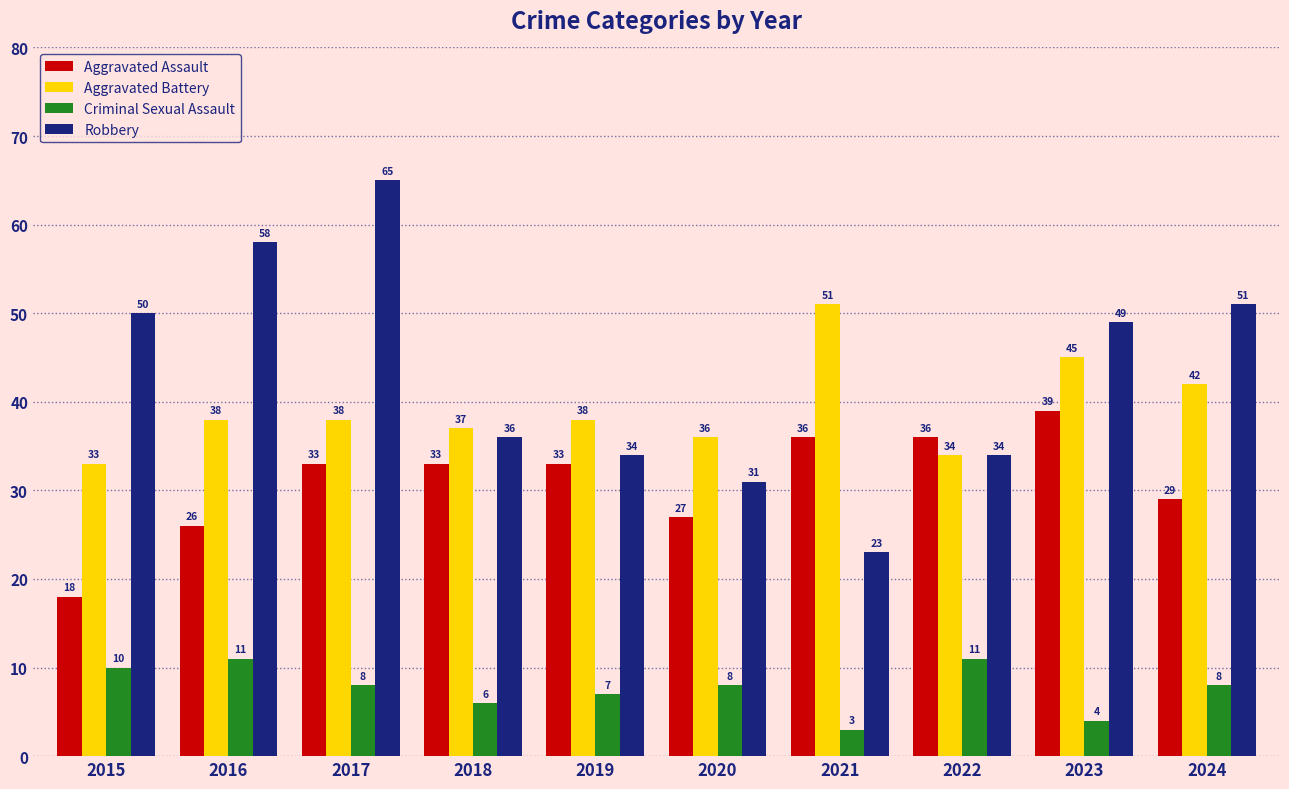

How many values in the Robbery series are below 49?

5